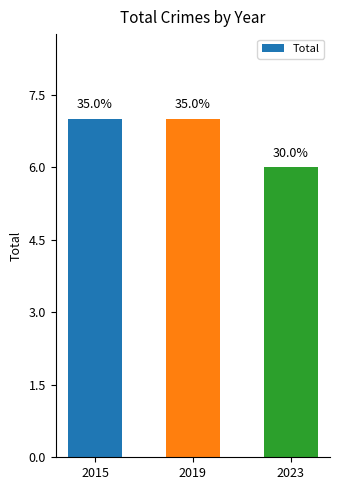

What is the difference between the values at 2019 and 2023?

1